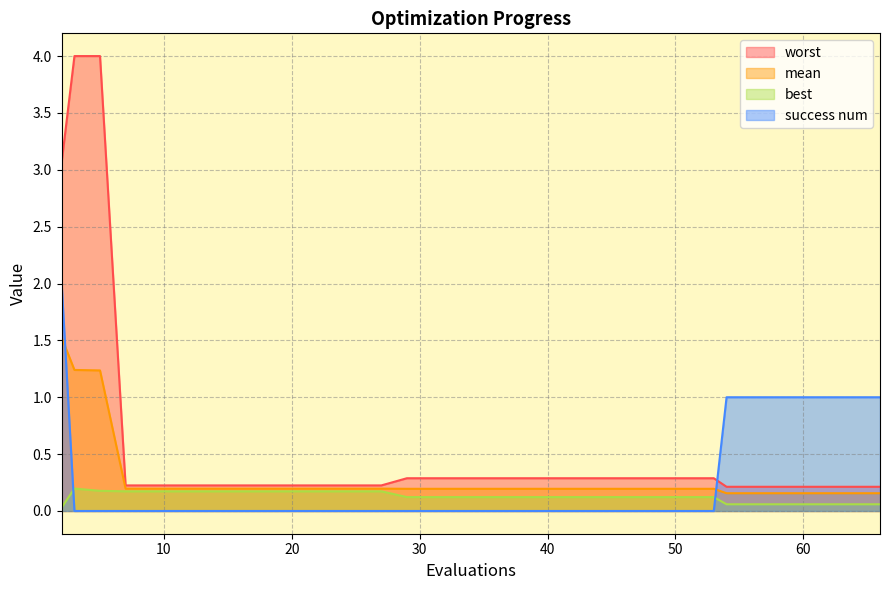

Which series has the largest total across all categories?

worst